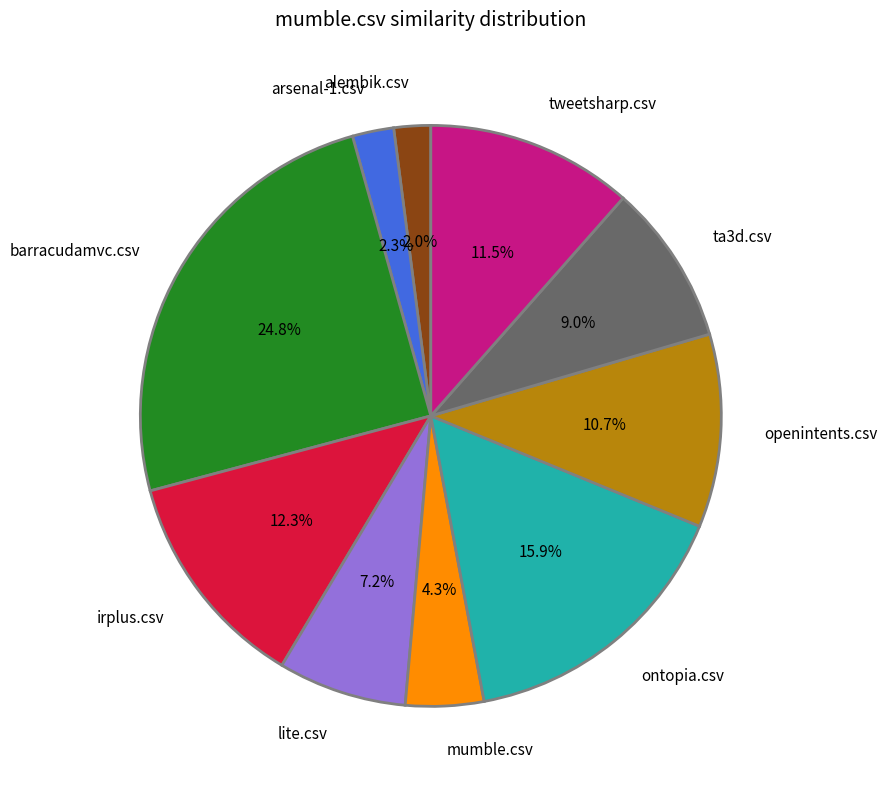

To the nearest percent, what percentage of the pie is barracudamvc.csv?

25%